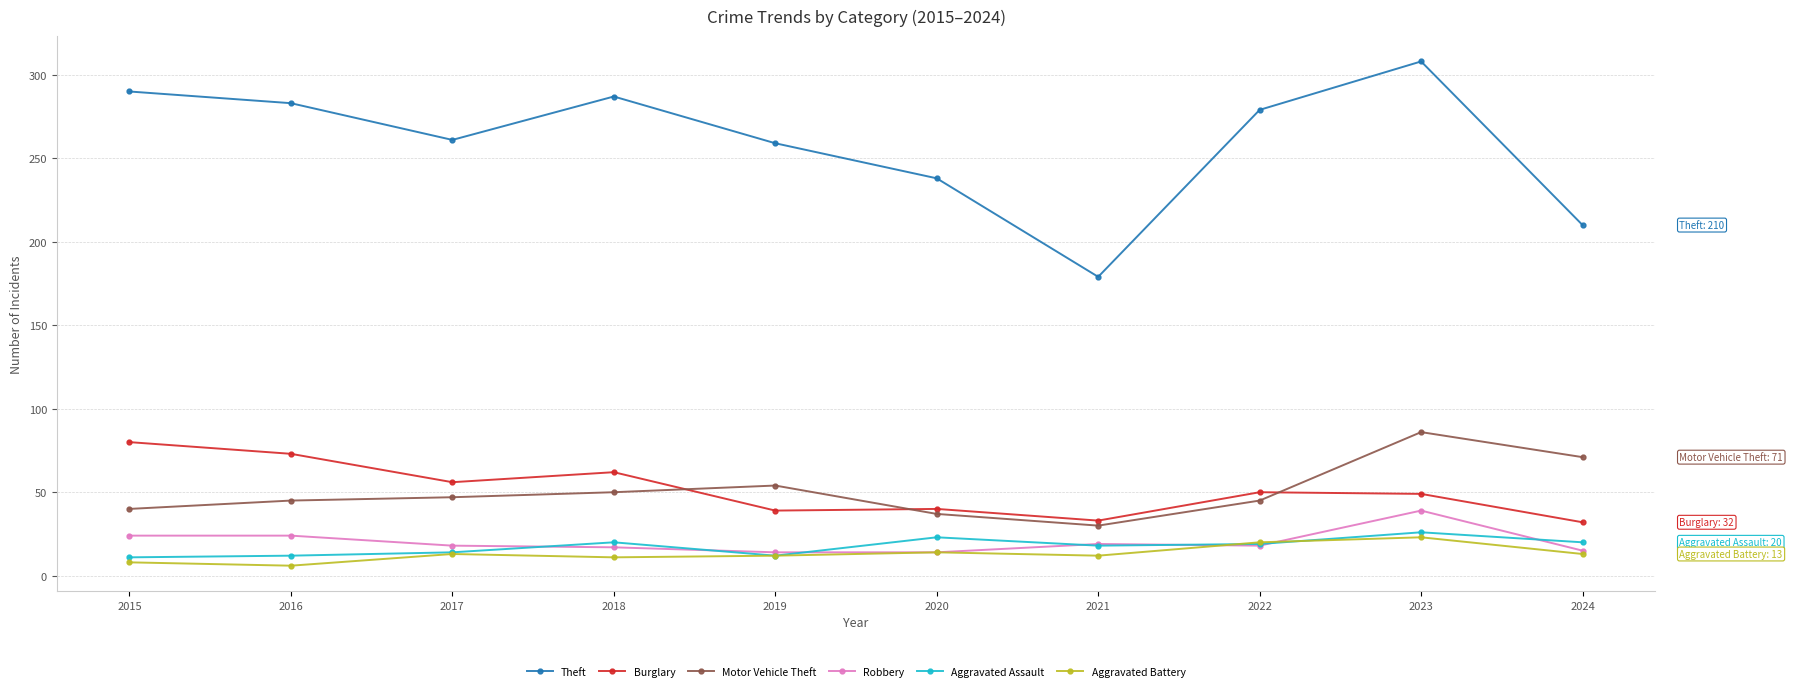

What is the sum of the Motor Vehicle Theft values at 2022 and 2016?

90